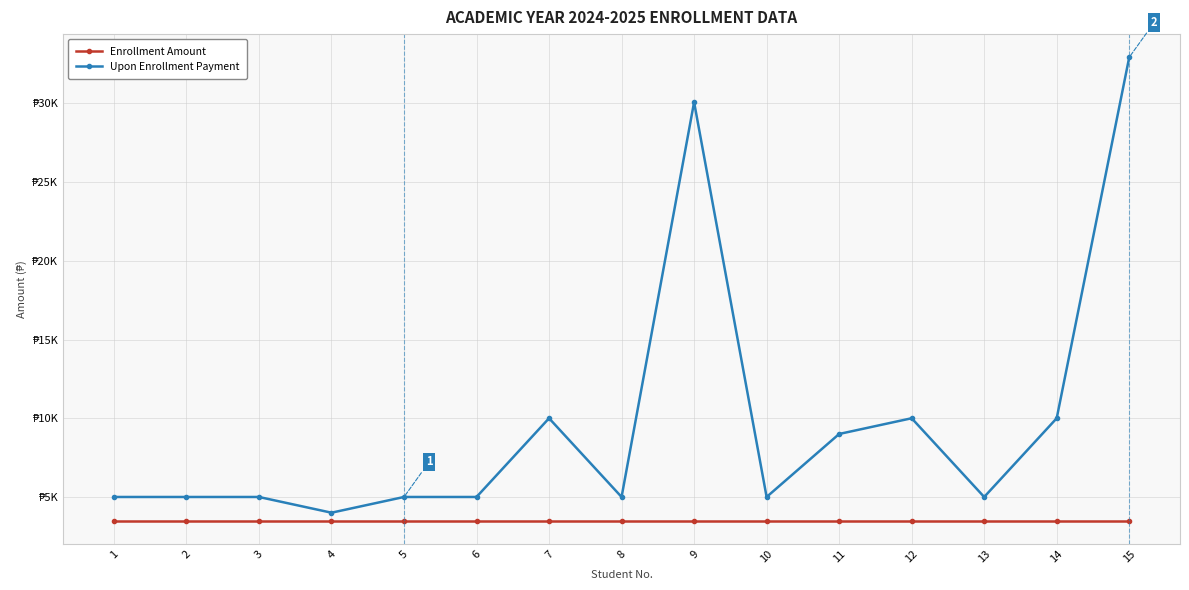

Which series has the largest range (max minus min)?

Upon Enrollment Payment